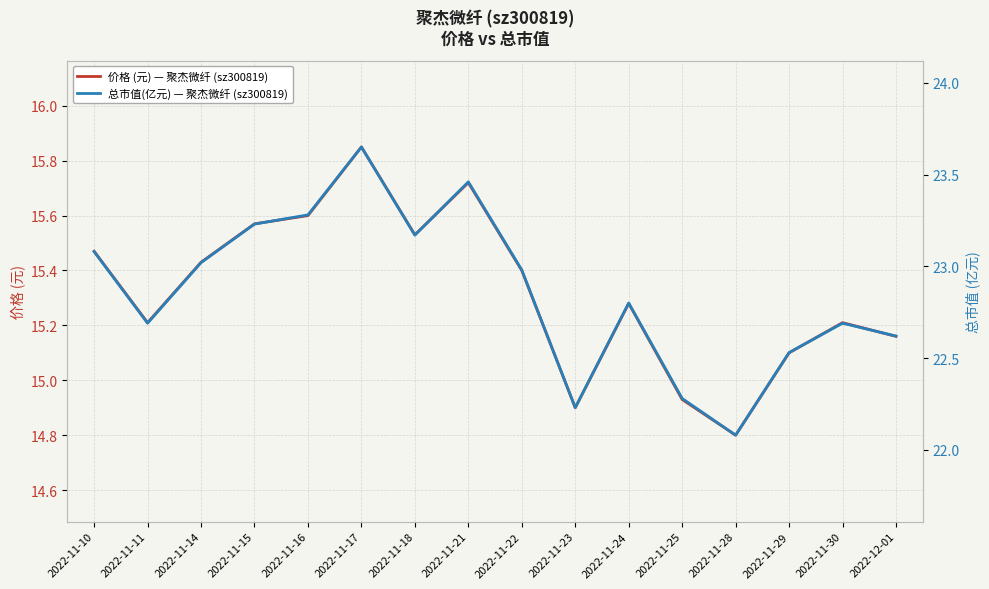

At 2022-11-29, list the series in order from largest to smallest.

总市值(亿元) — 聚杰微纤 (sz300819), 价格 (元) — 聚杰微纤 (sz300819)